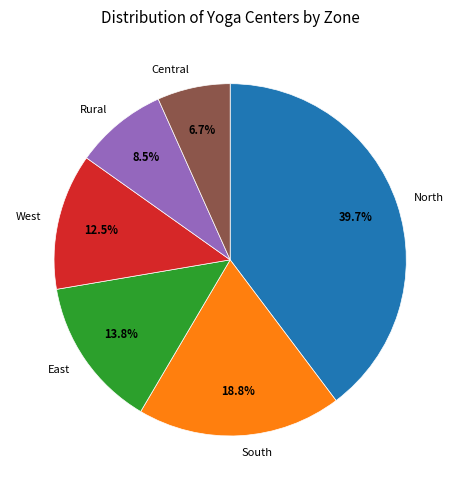

How many slices are in this pie chart?

6